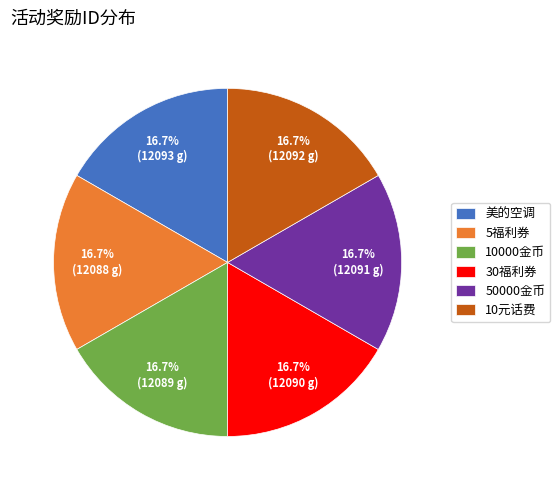

Is there any slice that represents more than half of the pie?

No